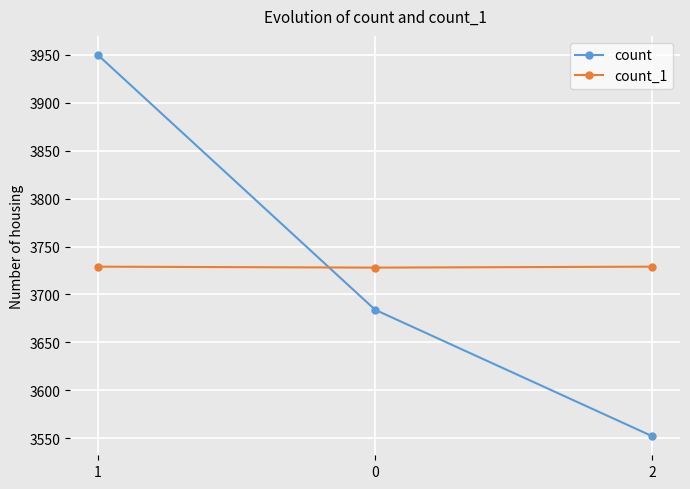

What is the value of the count point at the 1st from the left?

3950